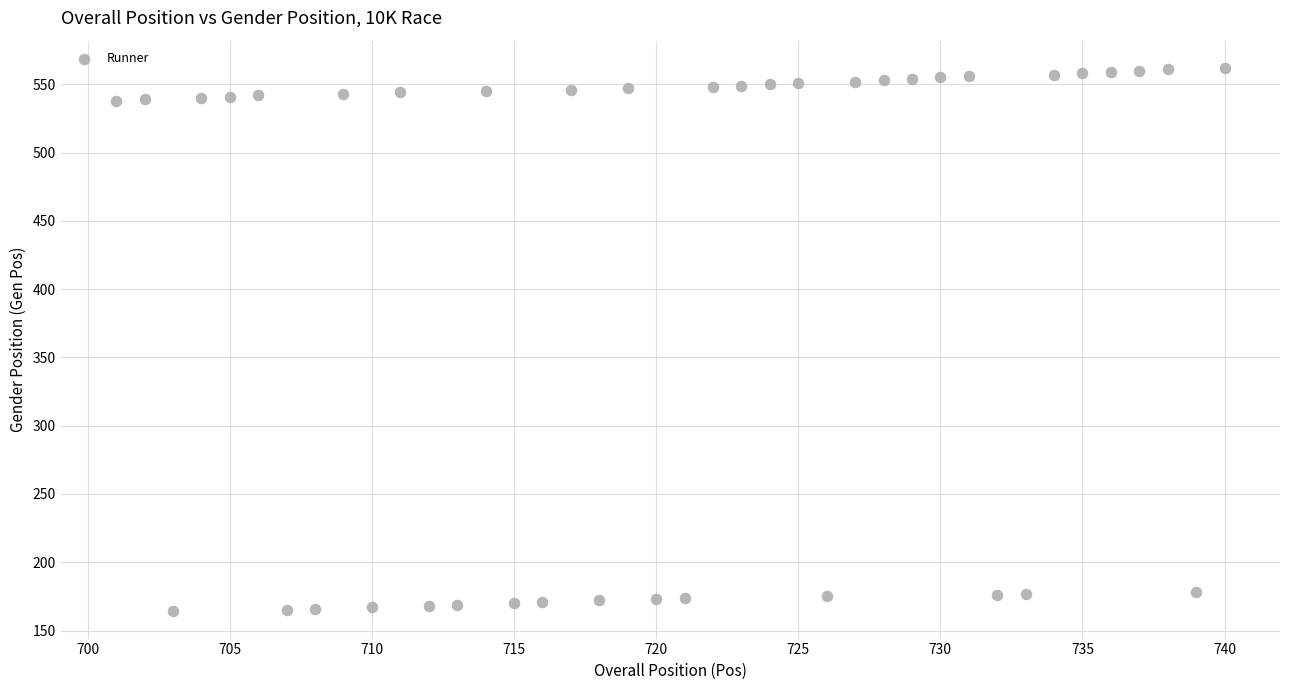

What is the range of X values (max minus min)?

39